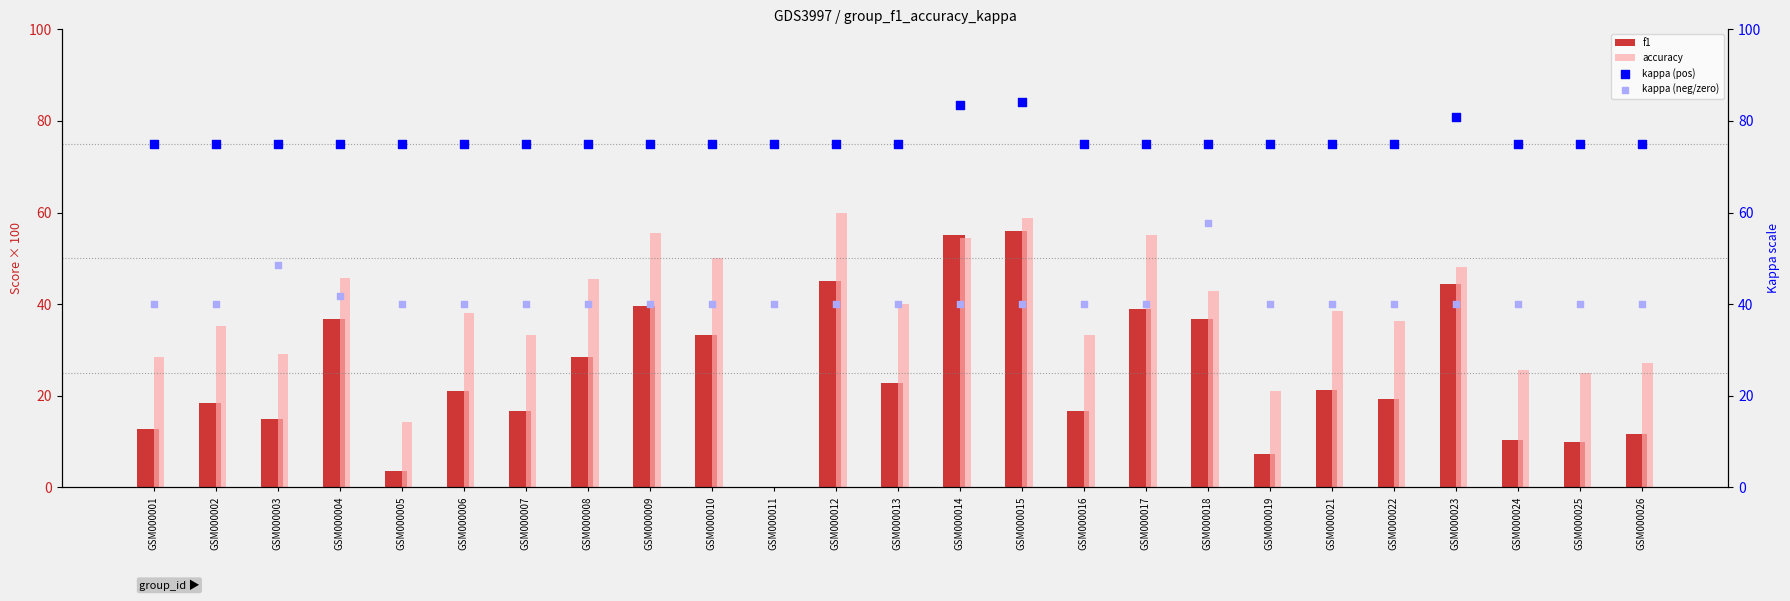

Which series reaches the minimum Y coordinate?

f1